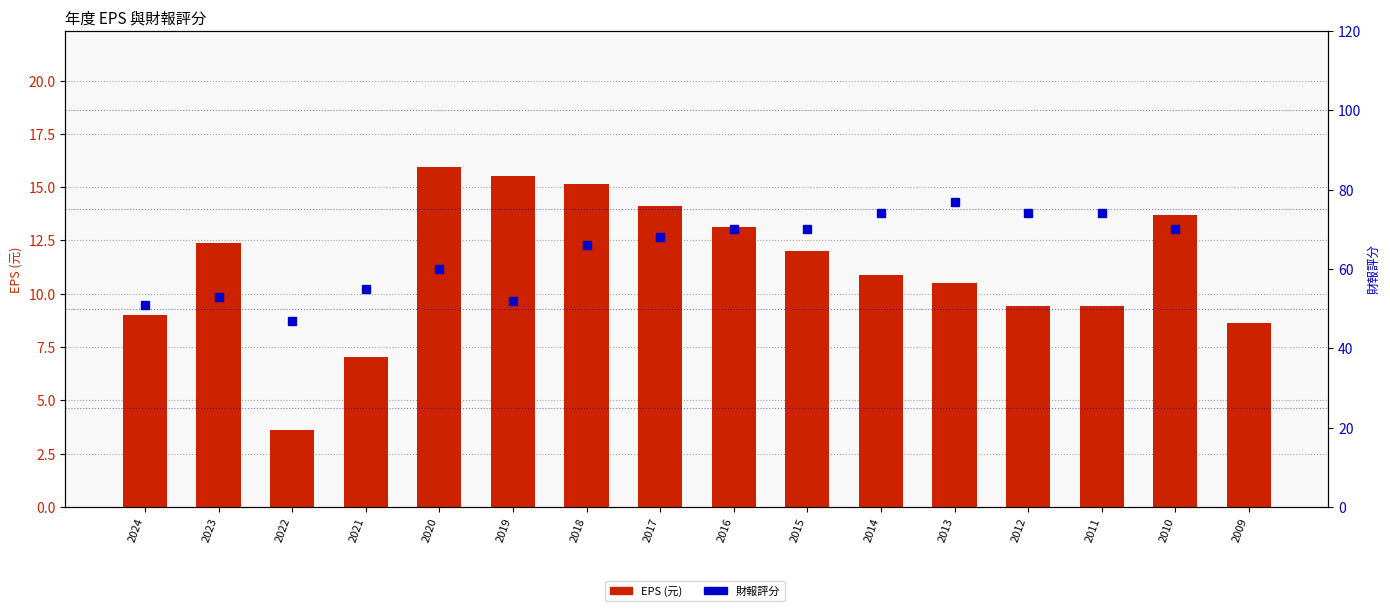

What is the value of the 3rd bar from the left?

3.6